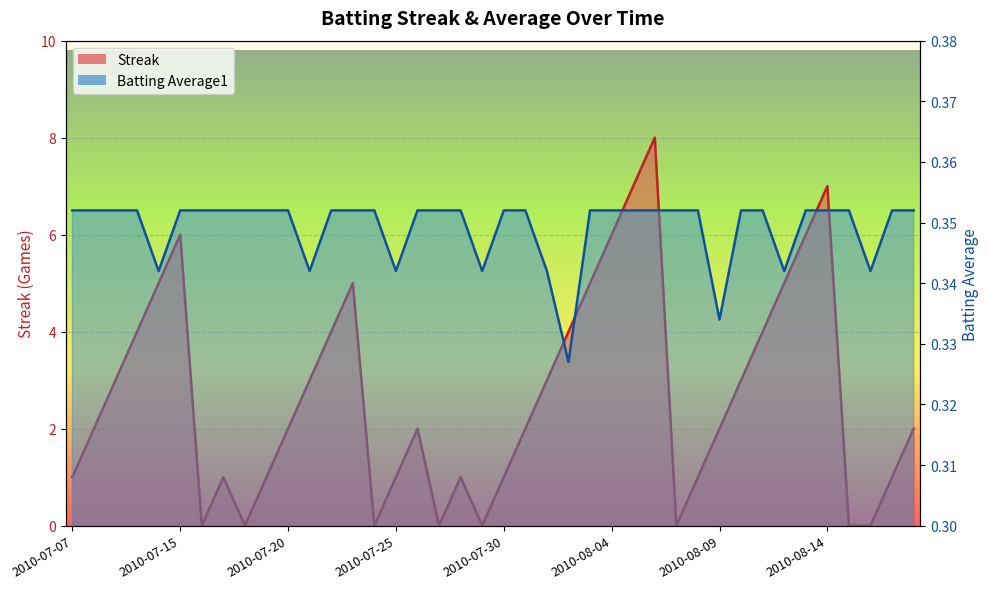

How many interior local valleys does the Batting Average1 series have?

8